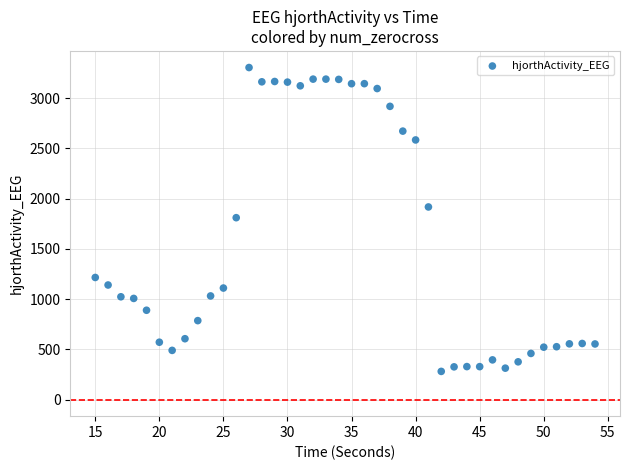

What is the range of Y values (max minus min)?

3022.9